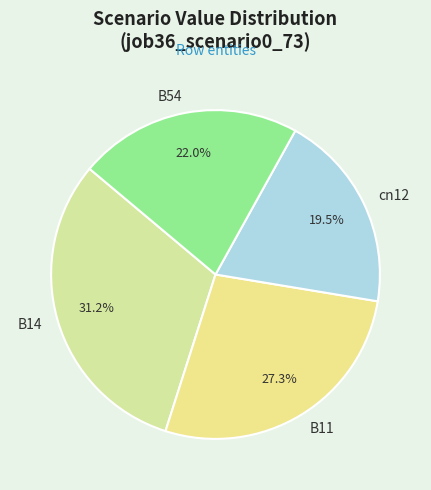

Combined, do B54 and B14 account for over 50%?

Yes